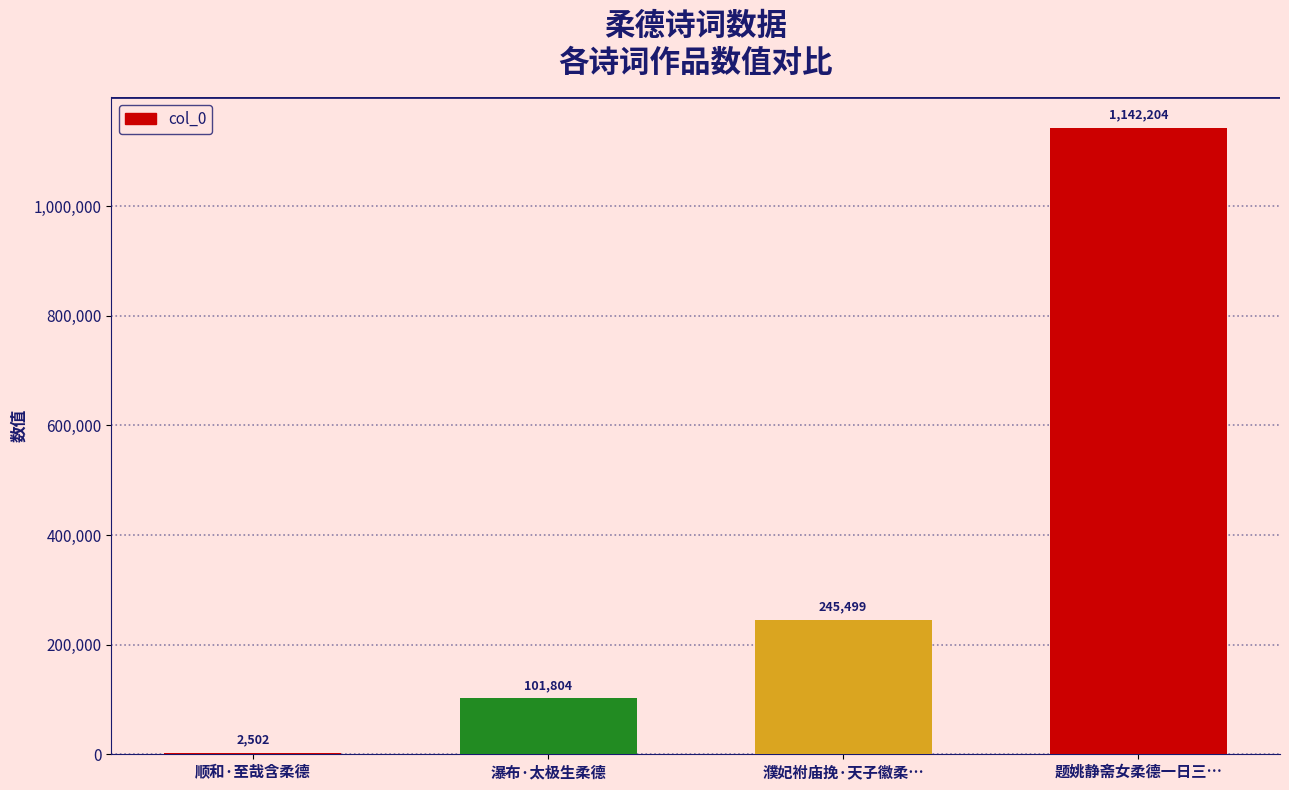

Which label corresponds to the largest value in the chart?

题姚静斋女柔德一日三…